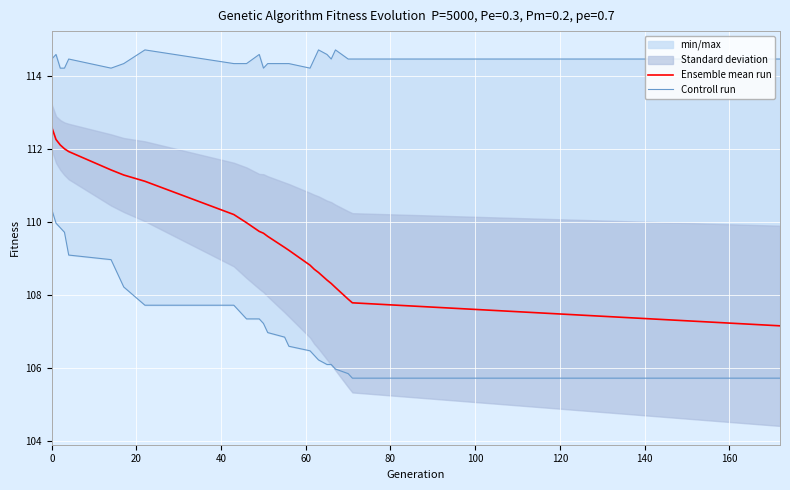

What is the difference between the second highest and minimum values in the Ensemble mean run series?

5.1